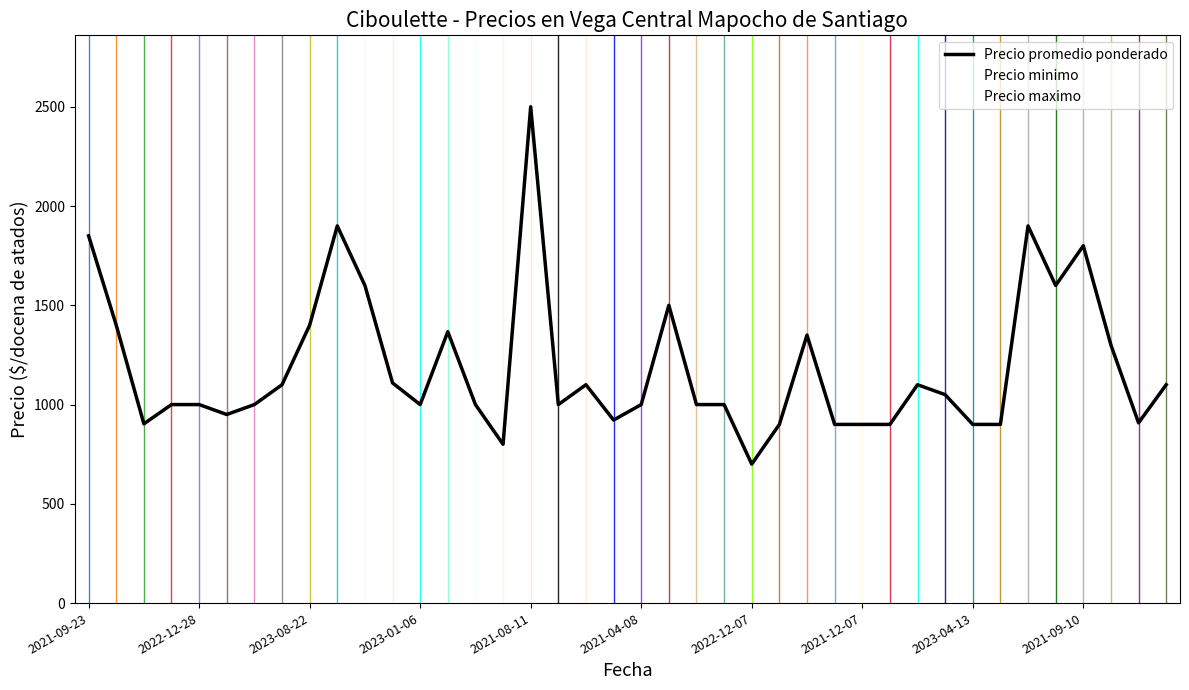

Where is the first local minimum for Precio minimo?

2023-08-22